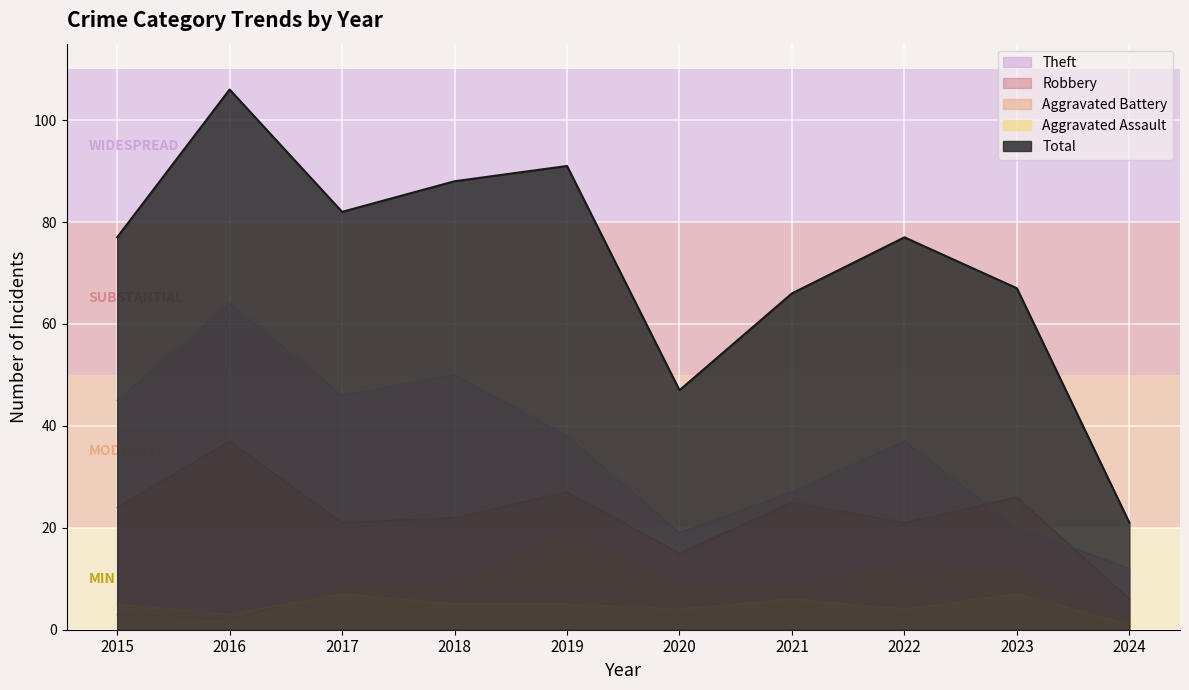

The Robbery series shows 23 at 2016. True or false?

False